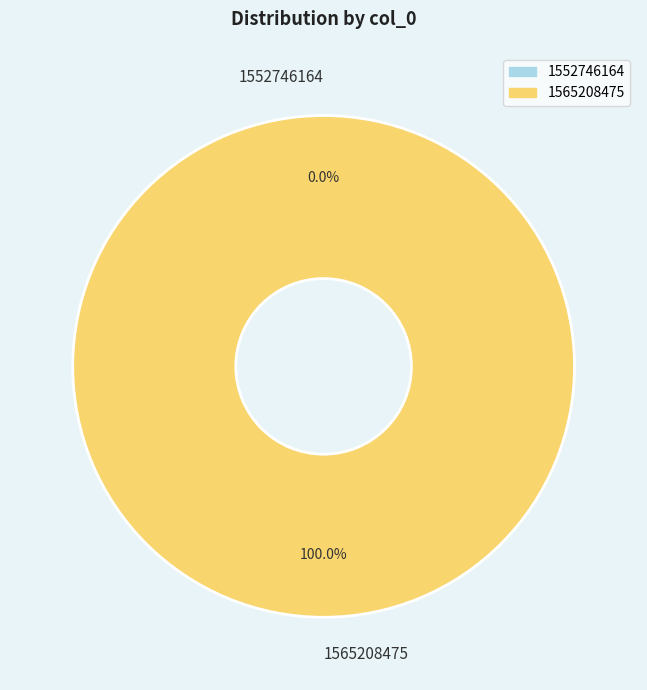

Is it true that 1552746164 is 13% of the pie?

False